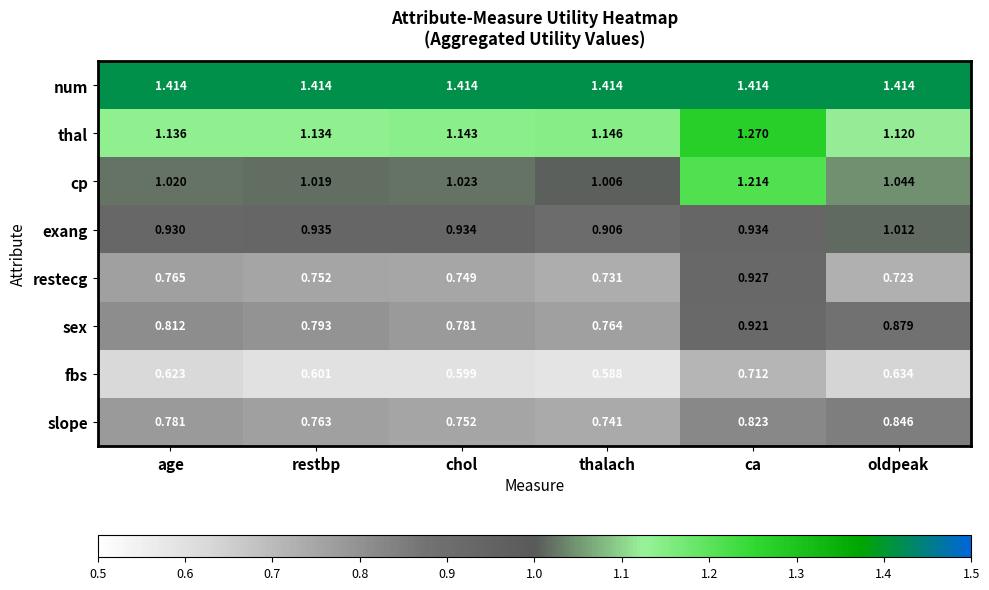

At which category is the sum across all series the highest?

ca